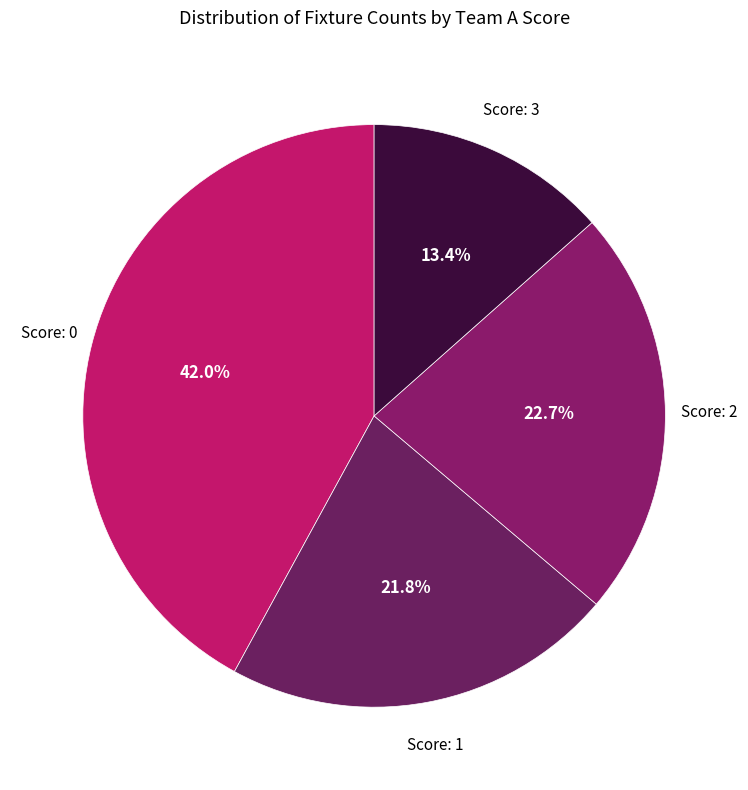

How many slices are in this pie chart?

4